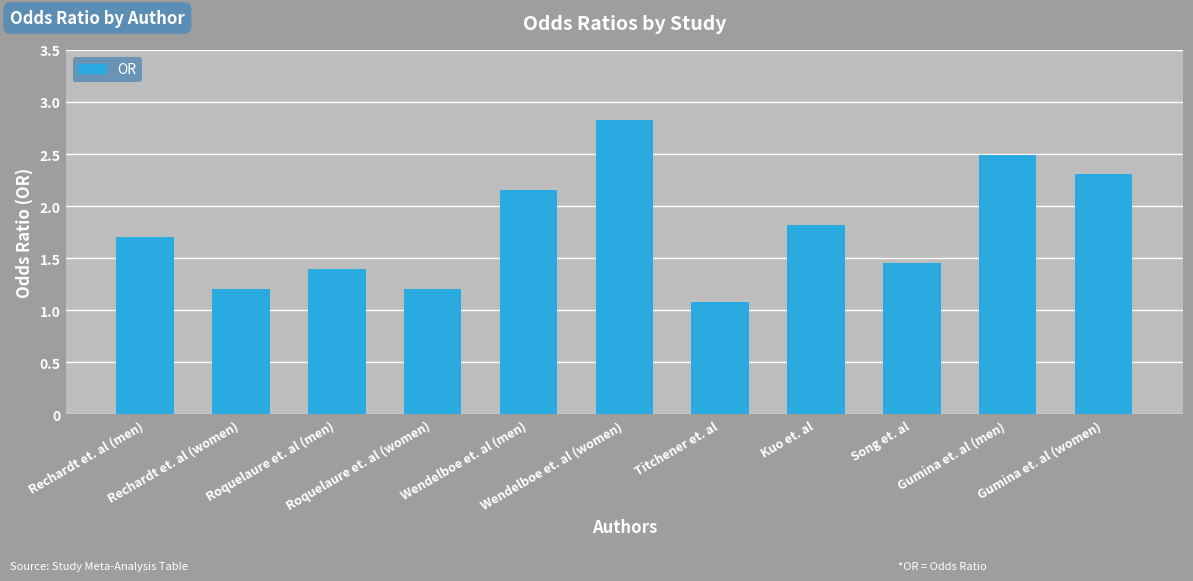

True or false: the data shows 1.7 at Rechardt et. al (men).

True